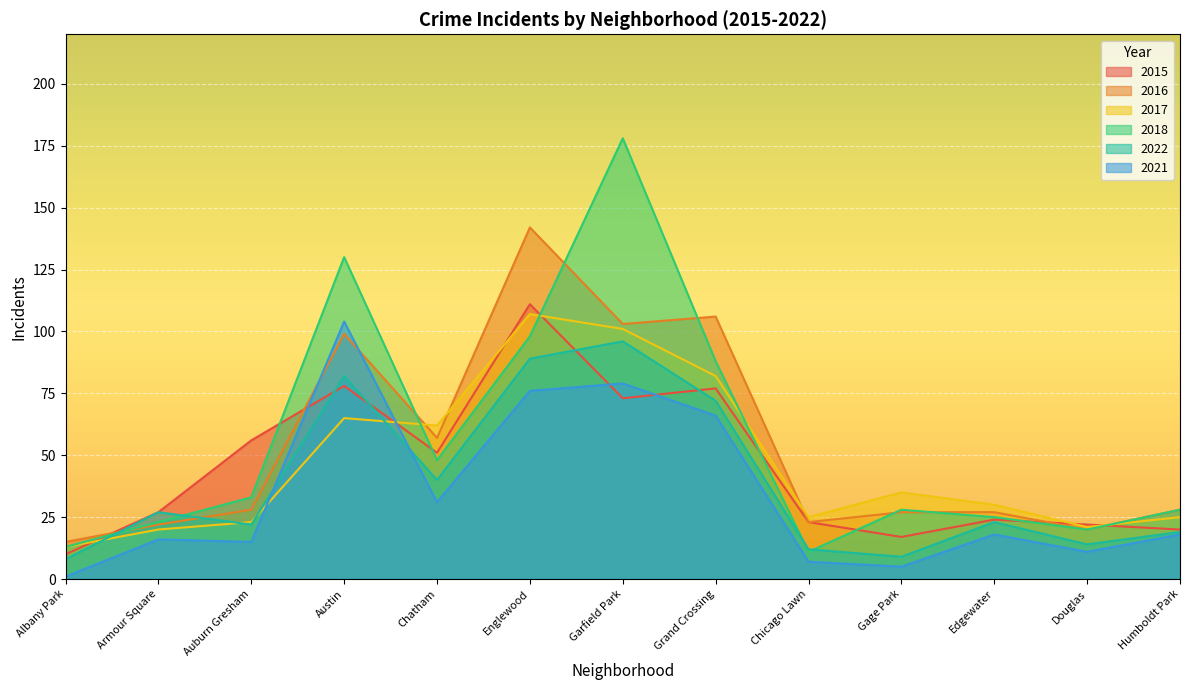

Which label corresponds to the largest value in the chart?

Garfield Park